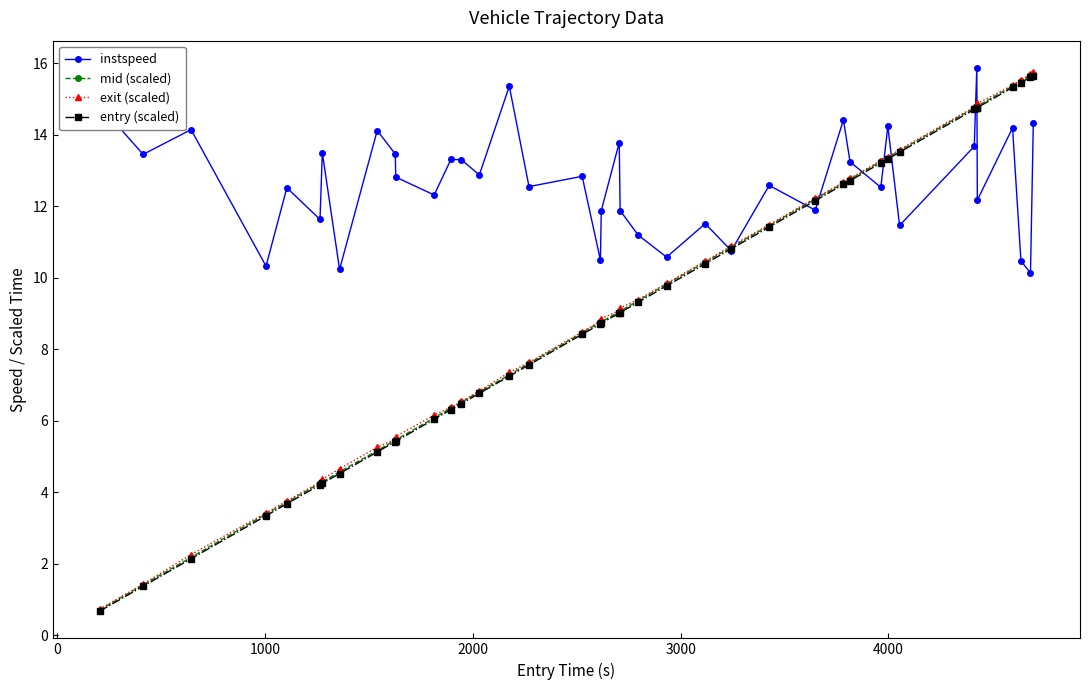

What is the difference between the maximum and second lowest values in the mid (scaled) series?

14.3